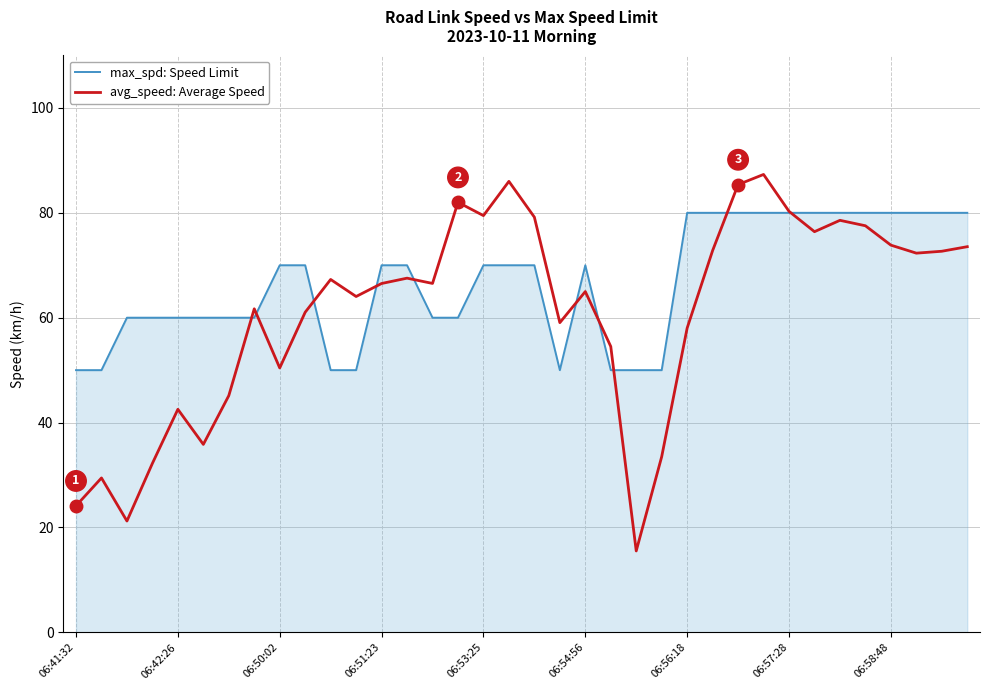

What is the highest value of the avg_speed: Average Speed series?

87.3